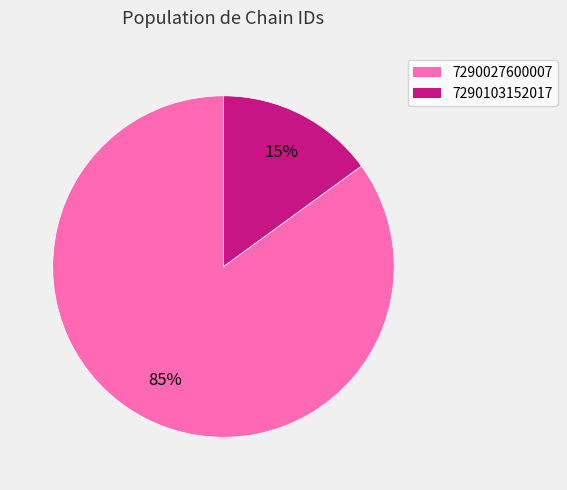

Combined, do 7290027600007 and 7290103152017 account for over 50%?

Yes